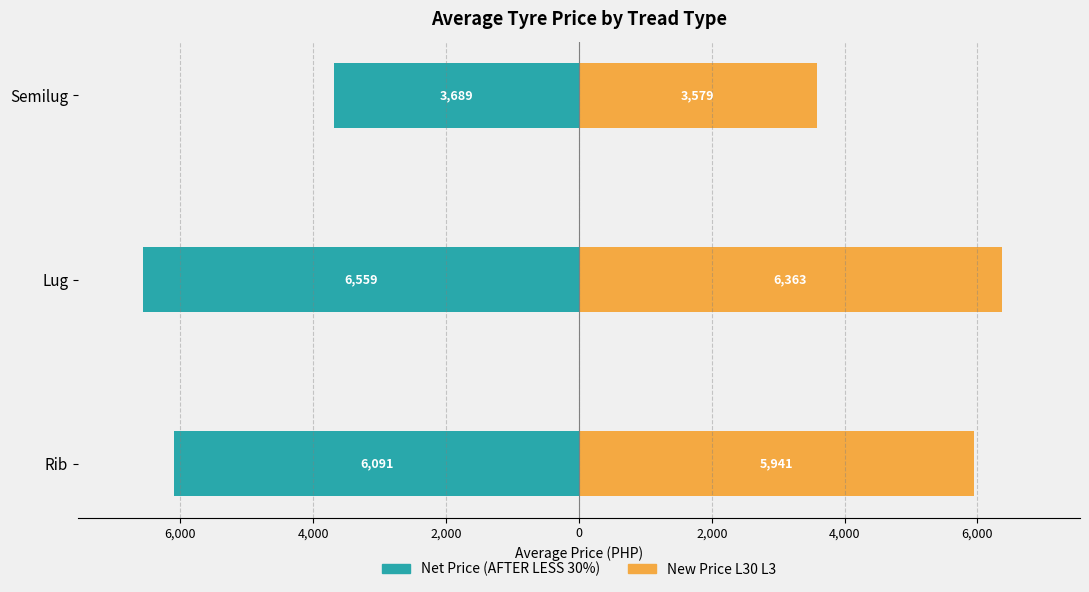

At how many categories does at least one series exceed -3066?

3